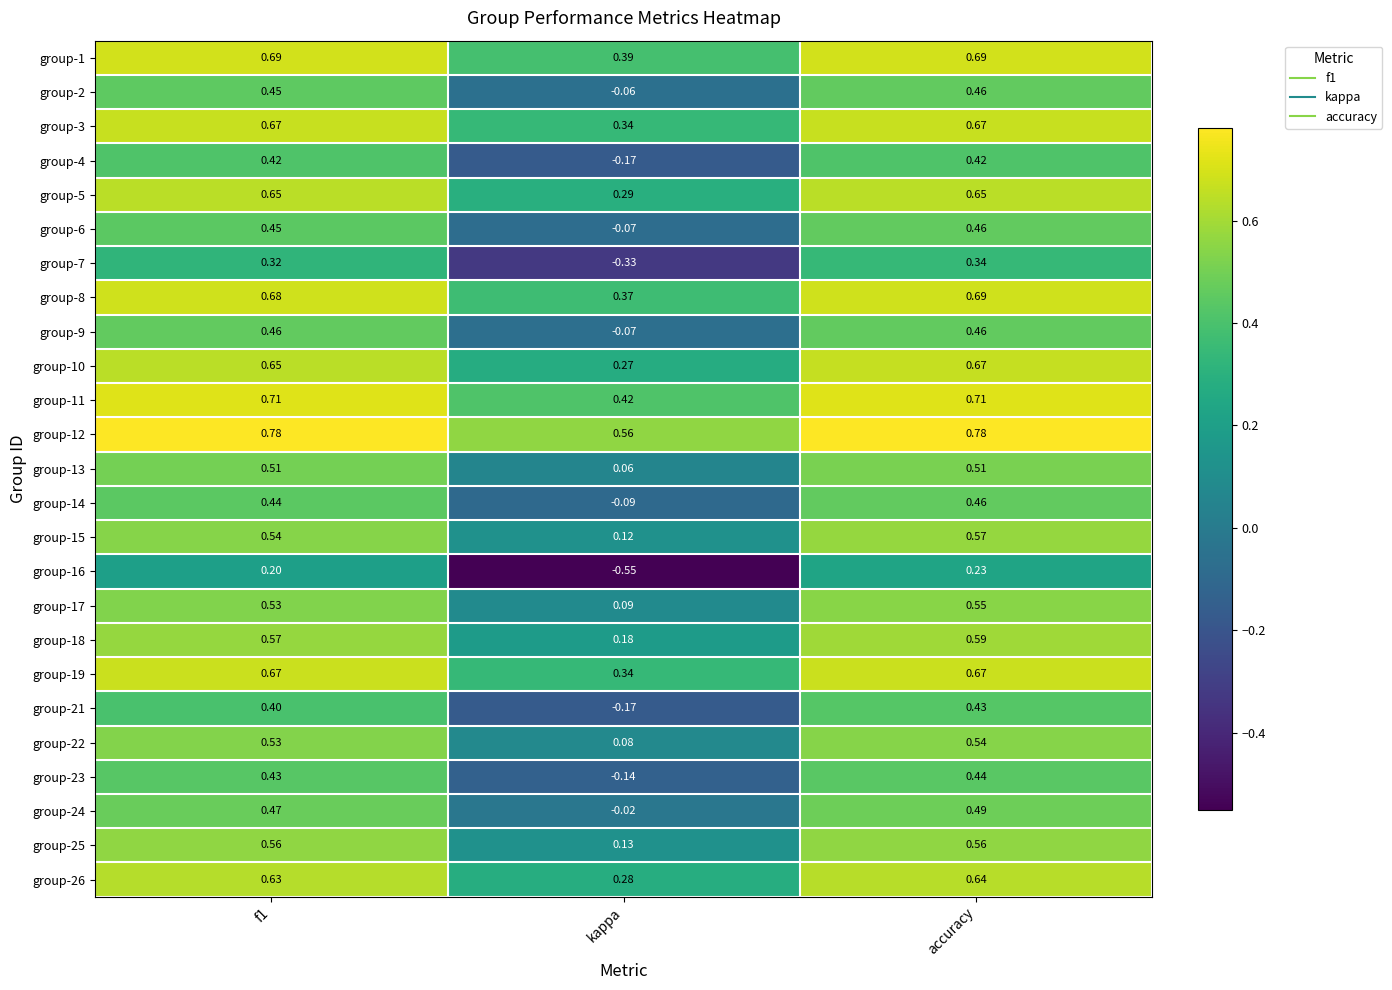

Is the value of group-21 at f1 greater than the value of group-23 at f1?

No